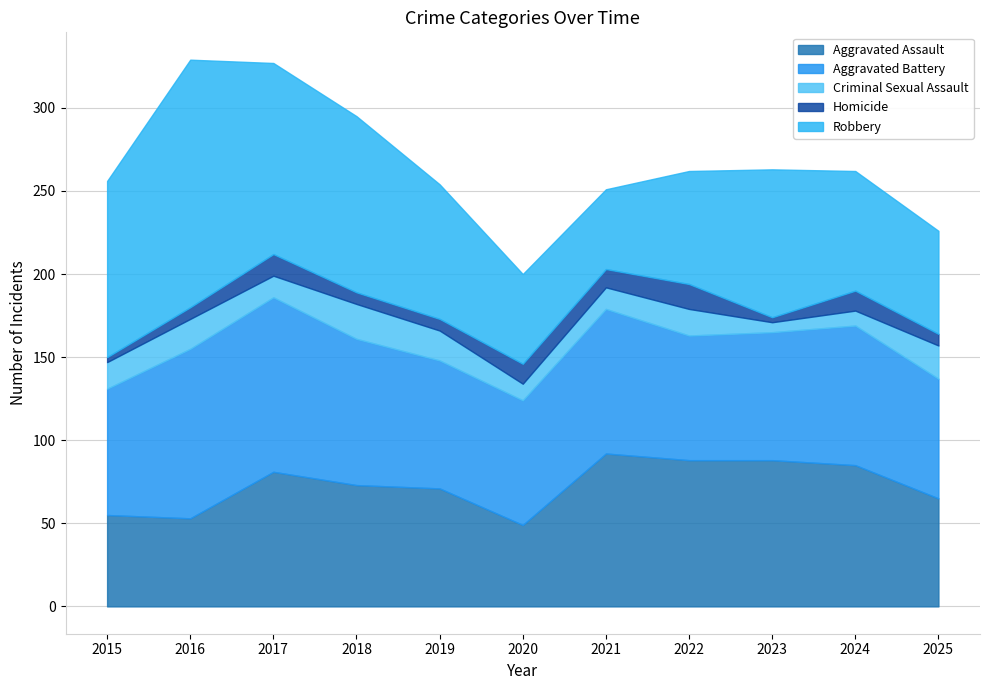

Between 2016 and 2022, which series saw the biggest shift?

Robbery